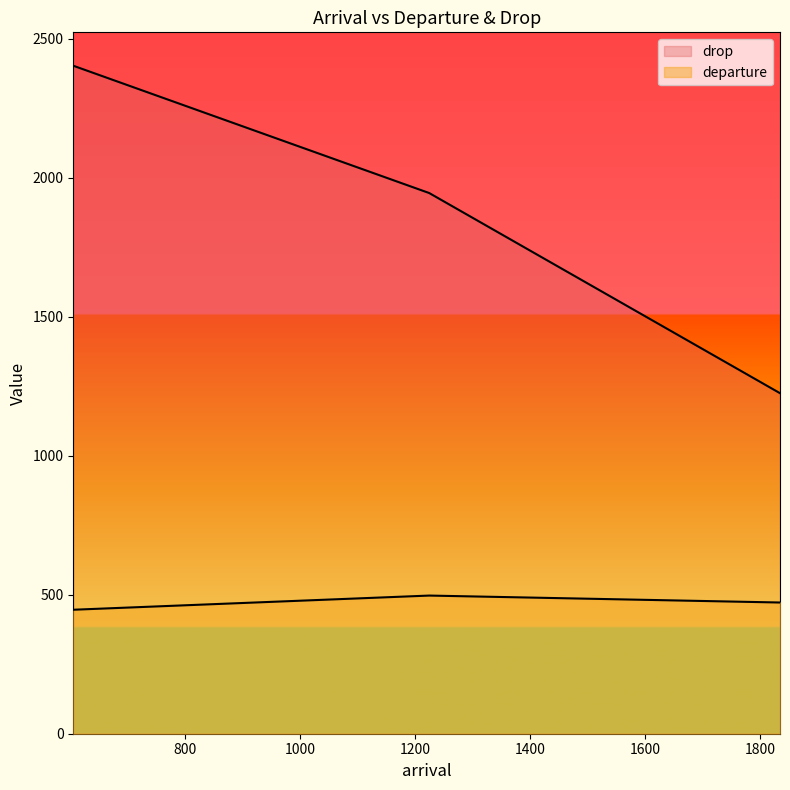

Which label corresponds to the largest value in the chart?

605